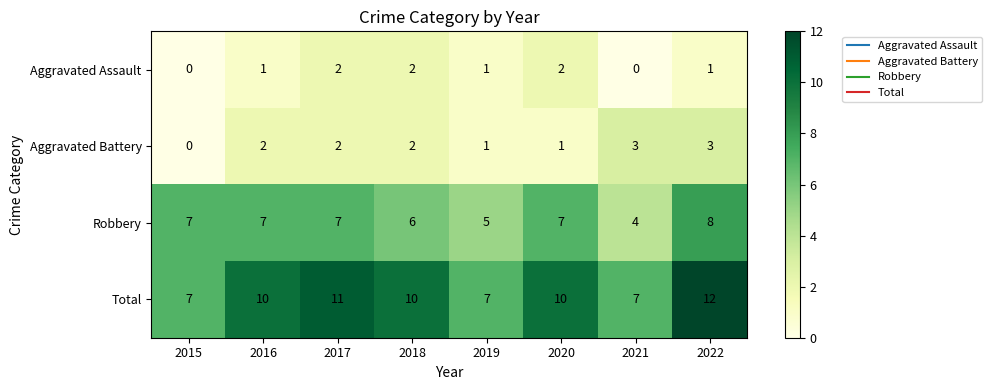

Which series has the largest total across all categories?

Total